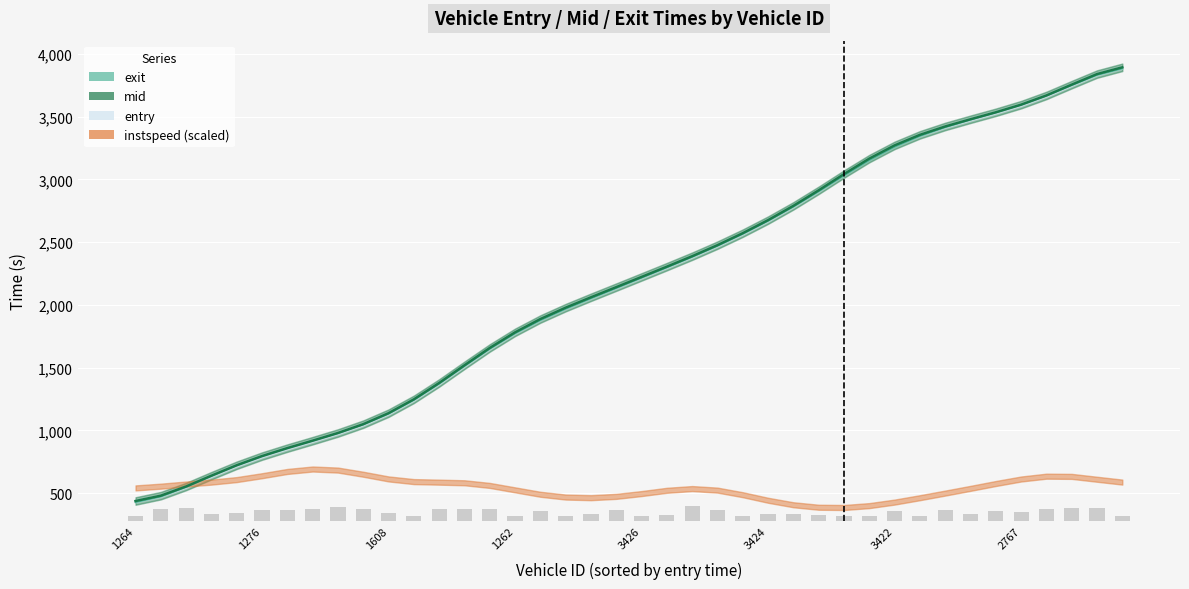

What are all the series names shown in the legend?

entry, mid, exit, instspeed